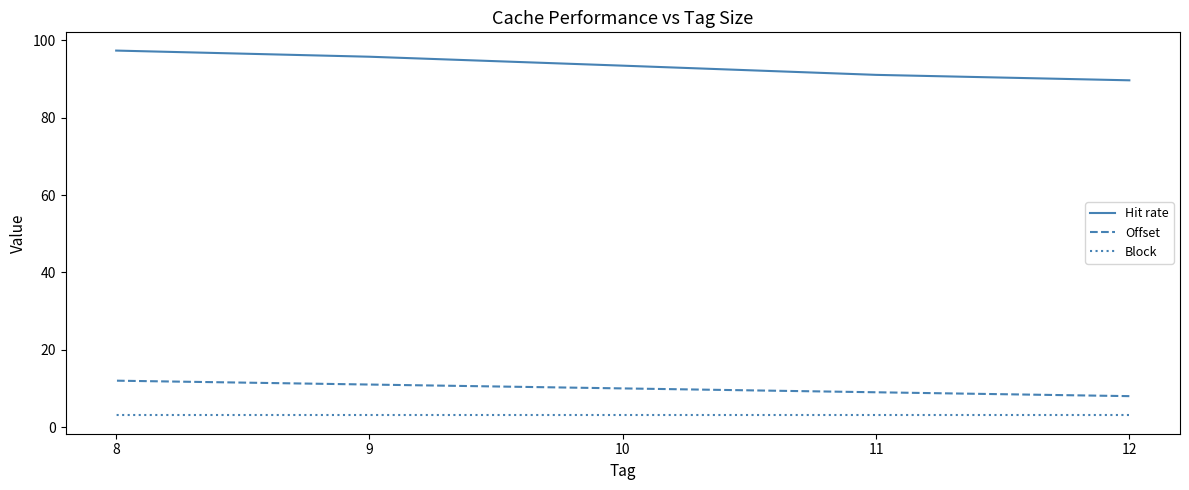

Which has a higher value, 8 or 9?

8